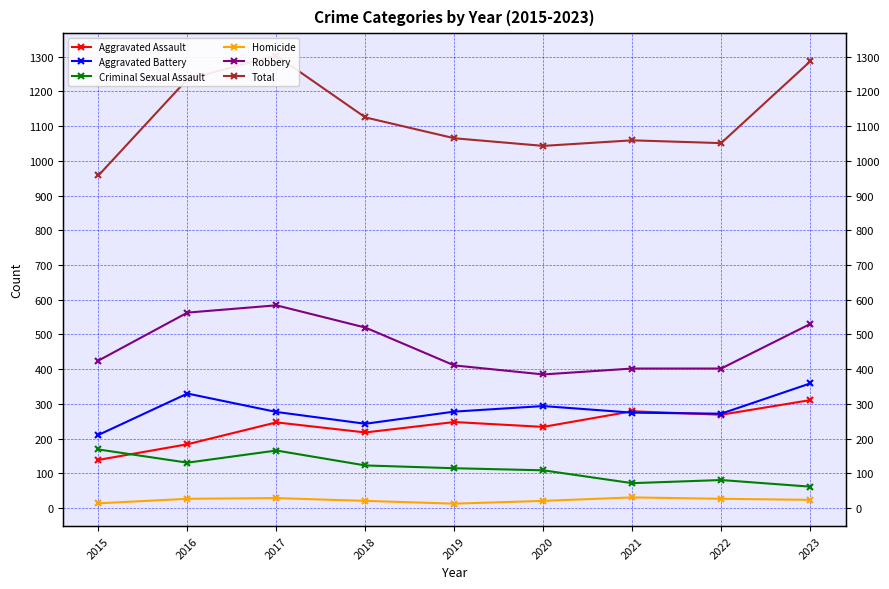

True or false: Criminal Sexual Assault has more than 0 interior local peaks.

True